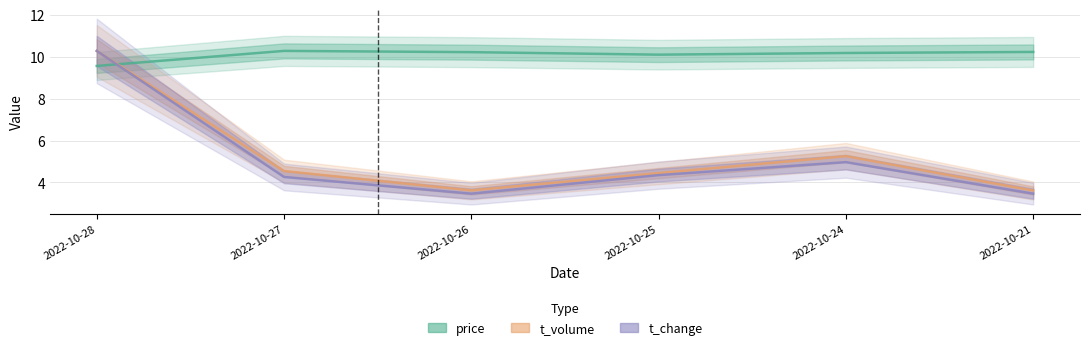

Does the chart display data point markers on the line(s)?

No